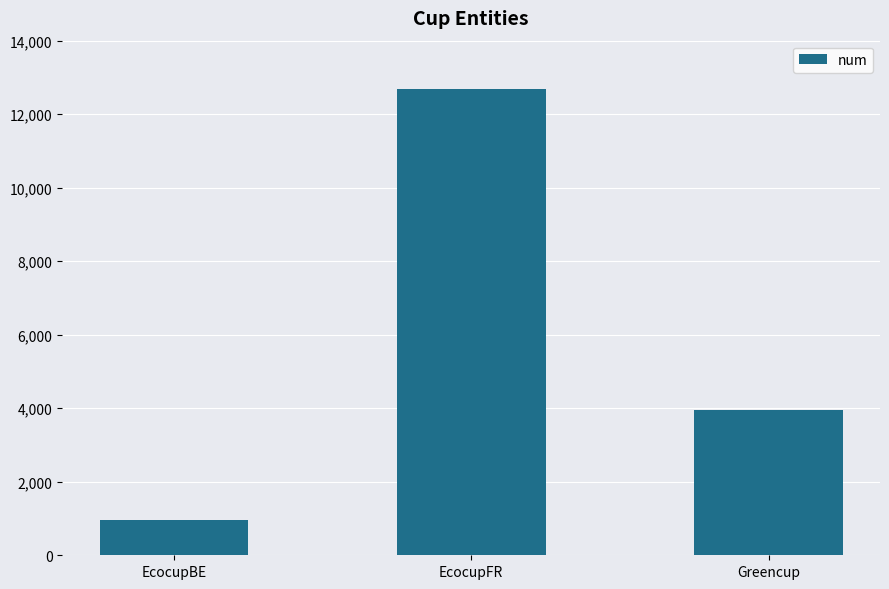

Reading left to right, extract all data points from this chart.

EcocupBE=973	EcocupFR=12676	Greencup=3963